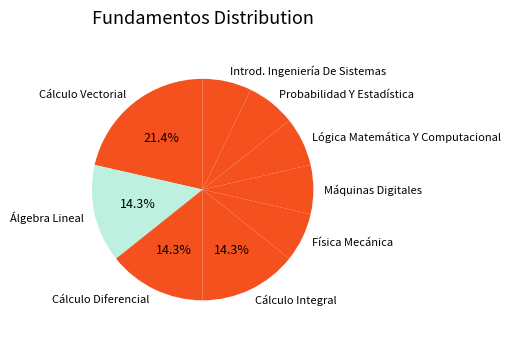

What percentage is the Cálculo Integral slice, to the nearest percent?

14%